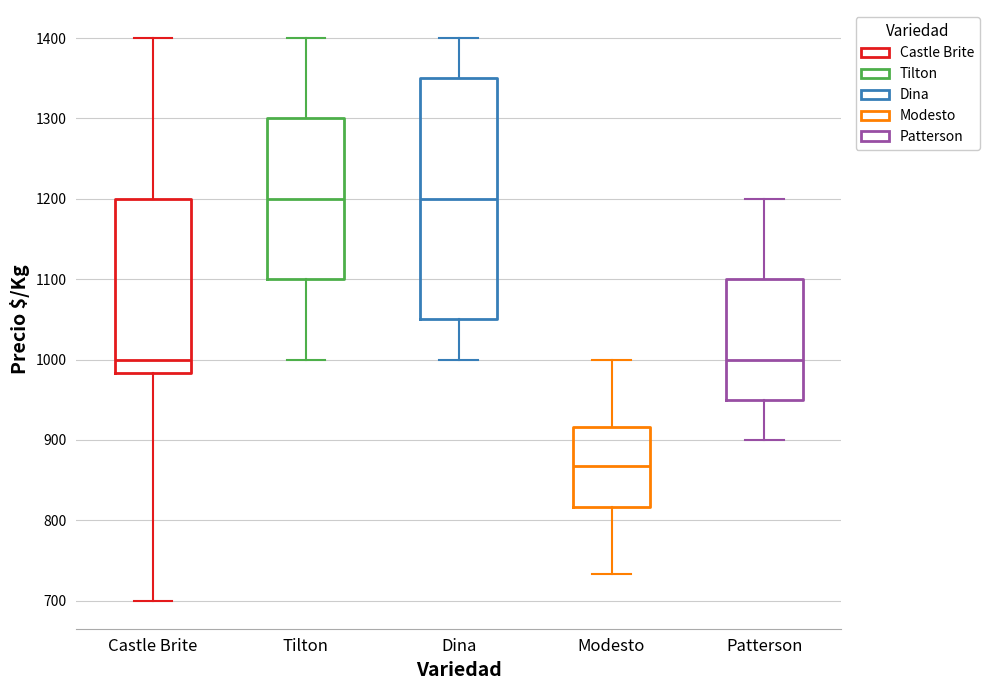

Which box's median line is the lowest?

Modesto